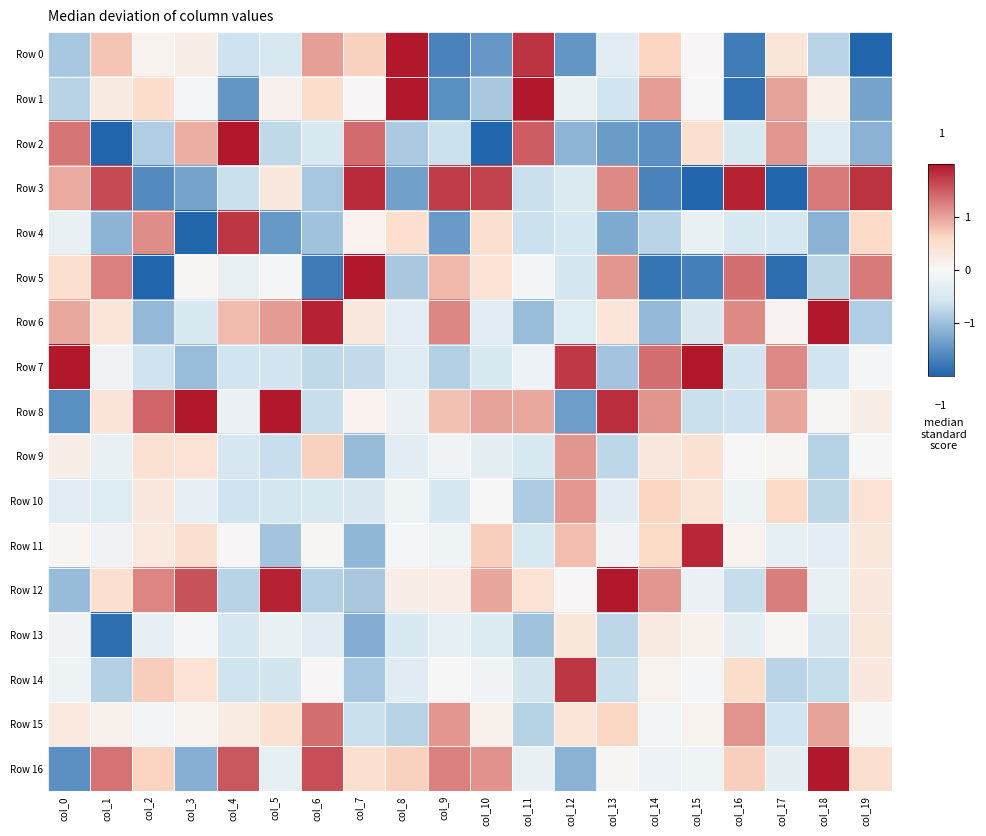

Reading left to right, list all the values displayed in this chart.

Row 0: col_0=-0.9	col_1=0.8	col_2=0.1	col_3=0.2	col_4=-0.6	col_5=-0.5	col_6=1.0	col_7=0.7	col_8=2.6	col_9=-1.7	col_10=-1.4	col_11=1.8	col_12=-1.5	col_13=-0.3	col_14=0.6	col_15=0.0	col_16=-1.7	col_17=0.4	col_18=-0.8	col_19=-2.7
Row 1: col_0=-0.8	col_1=0.3	col_2=0.5	col_3=-0.0	col_4=-1.5	col_5=0.1	col_6=0.5	col_7=0.0	col_8=2.1	col_9=-1.5	col_10=-0.9	col_11=2.3	col_12=-0.2	col_13=-0.6	col_14=1.0	col_15=0.0	col_16=-1.9	col_17=1.0	col_18=0.2	col_19=-1.3
Row 2: col_0=1.3	col_1=-2.0	col_2=-0.9	col_3=0.9	col_4=2.3	col_5=-0.7	col_6=-0.5	col_7=1.4	col_8=-0.9	col_9=-0.6	col_10=-2.6	col_11=1.5	col_12=-1.1	col_13=-1.4	col_14=-1.5	col_15=0.5	col_16=-0.5	col_17=1.1	col_18=-0.4	col_19=-1.1
Row 3: col_0=0.9	col_1=1.6	col_2=-1.6	col_3=-1.3	col_4=-0.7	col_5=0.3	col_6=-0.9	col_7=1.8	col_8=-1.4	col_9=1.7	col_10=1.7	col_11=-0.7	col_12=-0.4	col_13=1.2	col_14=-1.7	col_15=-2.2	col_16=1.9	col_17=-2.3	col_18=1.3	col_19=1.8
Row 4: col_0=-0.2	col_1=-1.1	col_2=1.2	col_3=-2.0	col_4=1.8	col_5=-1.4	col_6=-1.0	col_7=0.1	col_8=0.5	col_9=-1.4	col_10=0.5	col_11=-0.6	col_12=-0.5	col_13=-1.2	col_14=-0.8	col_15=-0.2	col_16=-0.5	col_17=-0.5	col_18=-1.1	col_19=0.6
Row 5: col_0=0.5	col_1=1.2	col_2=-2.4	col_3=0.0	col_4=-0.2	col_5=-0.0	col_6=-1.8	col_7=2.0	col_8=-0.9	col_9=0.8	col_10=0.4	col_11=-0.1	col_12=-0.5	col_13=1.1	col_14=-1.8	col_15=-1.7	col_16=1.4	col_17=-1.9	col_18=-0.8	col_19=1.3
Row 6: col_0=1.0	col_1=0.4	col_2=-1.1	col_3=-0.5	col_4=0.8	col_5=1.1	col_6=1.9	col_7=0.3	col_8=-0.3	col_9=1.2	col_10=-0.3	col_11=-1.0	col_12=-0.4	col_13=0.4	col_14=-1.1	col_15=-0.4	col_16=1.2	col_17=0.1	col_18=2.3	col_19=-0.8
Row 7: col_0=2.4	col_1=-0.1	col_2=-0.6	col_3=-1.0	col_4=-0.6	col_5=-0.6	col_6=-0.7	col_7=-0.7	col_8=-0.4	col_9=-0.8	col_10=-0.5	col_11=-0.2	col_12=1.8	col_13=-1.0	col_14=1.4	col_15=2.1	col_16=-0.6	col_17=1.2	col_18=-0.6	col_19=-0.0
Row 8: col_0=-1.5	col_1=0.4	col_2=1.4	col_3=2.1	col_4=-0.2	col_5=2.6	col_6=-0.7	col_7=0.1	col_8=-0.2	col_9=0.8	col_10=1.0	col_11=1.0	col_12=-1.4	col_13=1.8	col_14=1.1	col_15=-0.6	col_16=-0.6	col_17=1.0	col_18=0.0	col_19=0.2
Row 9: col_0=0.2	col_1=-0.2	col_2=0.5	col_3=0.4	col_4=-0.5	col_5=-0.7	col_6=0.7	col_7=-1.1	col_8=-0.3	col_9=-0.1	col_10=-0.3	col_11=-0.5	col_12=1.1	col_13=-0.7	col_14=0.3	col_15=0.5	col_16=0.0	col_17=0.1	col_18=-0.8	col_19=0.0
Row 10: col_0=-0.3	col_1=-0.4	col_2=0.3	col_3=-0.2	col_4=-0.6	col_5=-0.5	col_6=-0.5	col_7=-0.5	col_8=-0.1	col_9=-0.5	col_10=0.0	col_11=-0.9	col_12=1.1	col_13=-0.4	col_14=0.6	col_15=0.4	col_16=-0.1	col_17=0.6	col_18=-0.7	col_19=0.4
Row 11: col_0=0.1	col_1=-0.1	col_2=0.3	col_3=0.5	col_4=0.0	col_5=-1.0	col_6=0.0	col_7=-1.1	col_8=-0.1	col_9=-0.1	col_10=0.7	col_11=-0.5	col_12=0.8	col_13=-0.1	col_14=0.6	col_15=1.9	col_16=0.1	col_17=-0.3	col_18=-0.3	col_19=0.3
Row 12: col_0=-1.0	col_1=0.5	col_2=1.2	col_3=1.6	col_4=-0.8	col_5=1.9	col_6=-0.8	col_7=-0.9	col_8=0.2	col_9=0.2	col_10=1.0	col_11=0.4	col_12=0.0	col_13=2.0	col_14=1.1	col_15=-0.2	col_16=-0.7	col_17=1.3	col_18=-0.2	col_19=0.3
Row 13: col_0=-0.1	col_1=-1.9	col_2=-0.2	col_3=-0.0	col_4=-0.5	col_5=-0.2	col_6=-0.4	col_7=-1.2	col_8=-0.5	col_9=-0.3	col_10=-0.4	col_11=-1.0	col_12=0.3	col_13=-0.7	col_14=0.3	col_15=0.1	col_16=-0.3	col_17=0.1	col_18=-0.4	col_19=0.3
Row 14: col_0=-0.2	col_1=-0.8	col_2=0.7	col_3=0.4	col_4=-0.6	col_5=-0.6	col_6=0.0	col_7=-0.9	col_8=-0.4	col_9=0.0	col_10=-0.1	col_11=-0.6	col_12=1.8	col_13=-0.7	col_14=0.1	col_15=-0.1	col_16=0.5	col_17=-0.8	col_18=-0.7	col_19=0.3
Row 15: col_0=0.3	col_1=0.1	col_2=-0.1	col_3=0.1	col_4=0.3	col_5=0.5	col_6=1.4	col_7=-0.7	col_8=-0.8	col_9=1.1	col_10=0.2	col_11=-0.8	col_12=0.4	col_13=0.6	col_14=-0.1	col_15=0.1	col_16=1.1	col_17=-0.6	col_18=1.0	col_19=-0.0
Row 16: col_0=-1.5	col_1=1.3	col_2=0.7	col_3=-1.2	col_4=1.5	col_5=-0.3	col_6=1.6	col_7=0.5	col_8=0.7	col_9=1.2	col_10=1.1	col_11=-0.2	col_12=-1.2	col_13=0.0	col_14=-0.2	col_15=-0.1	col_16=0.7	col_17=-0.3	col_18=2.0	col_19=0.5